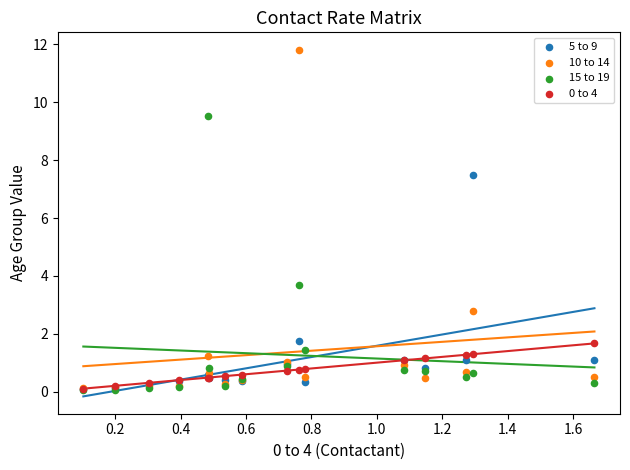

Which series contains the highest Y value?

10 to 14